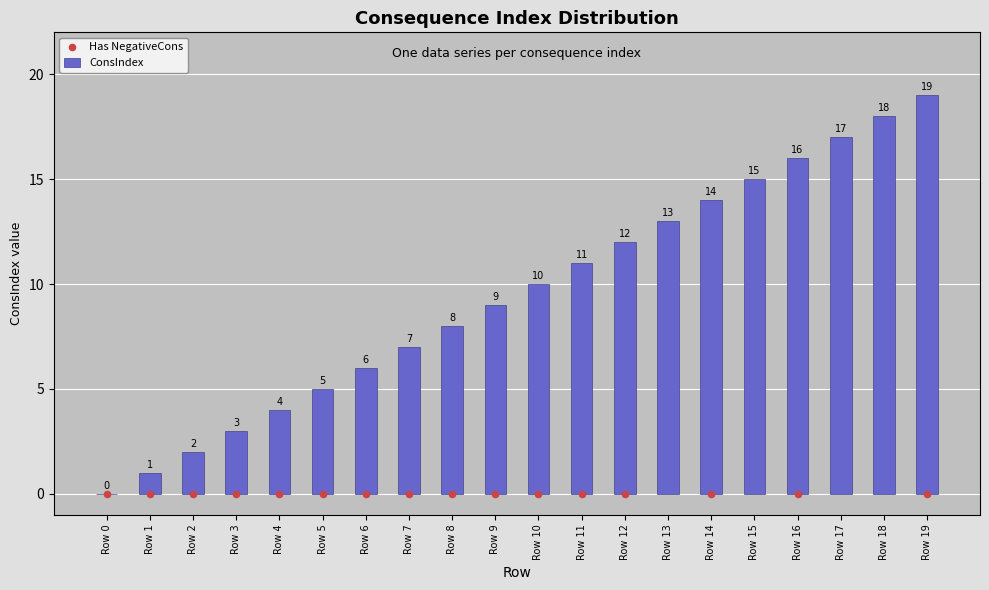

What is the ratio of the value at Row 19 to the value at Row 14?

1.4